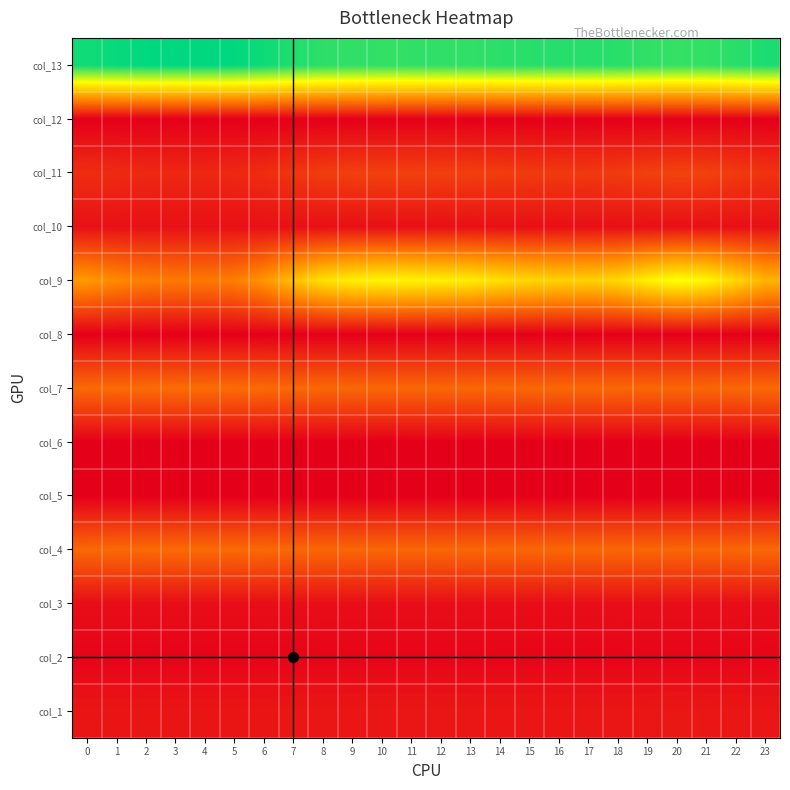

What is the spread (max minus min) of values at 1?

0.9